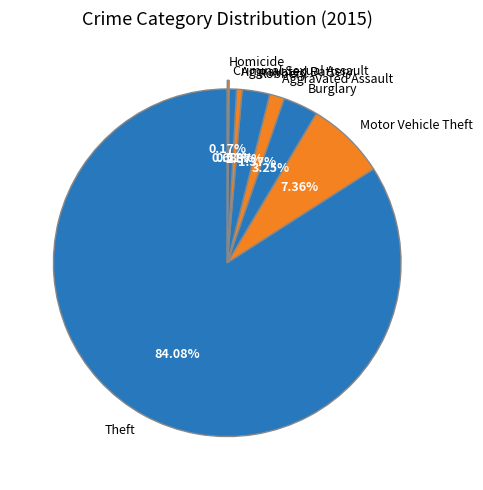

Which has a higher value, Theft or Criminal Sexual Assault?

Theft